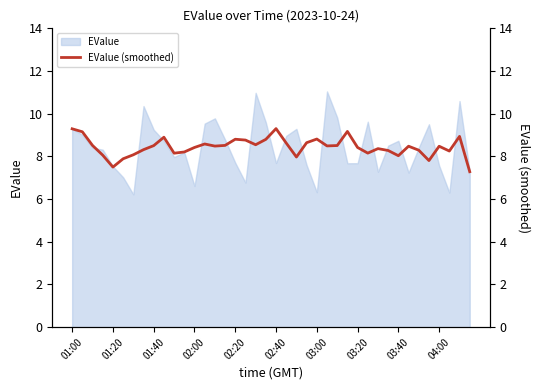

Is it true that EValue equals 7.7 at 02:20?

True